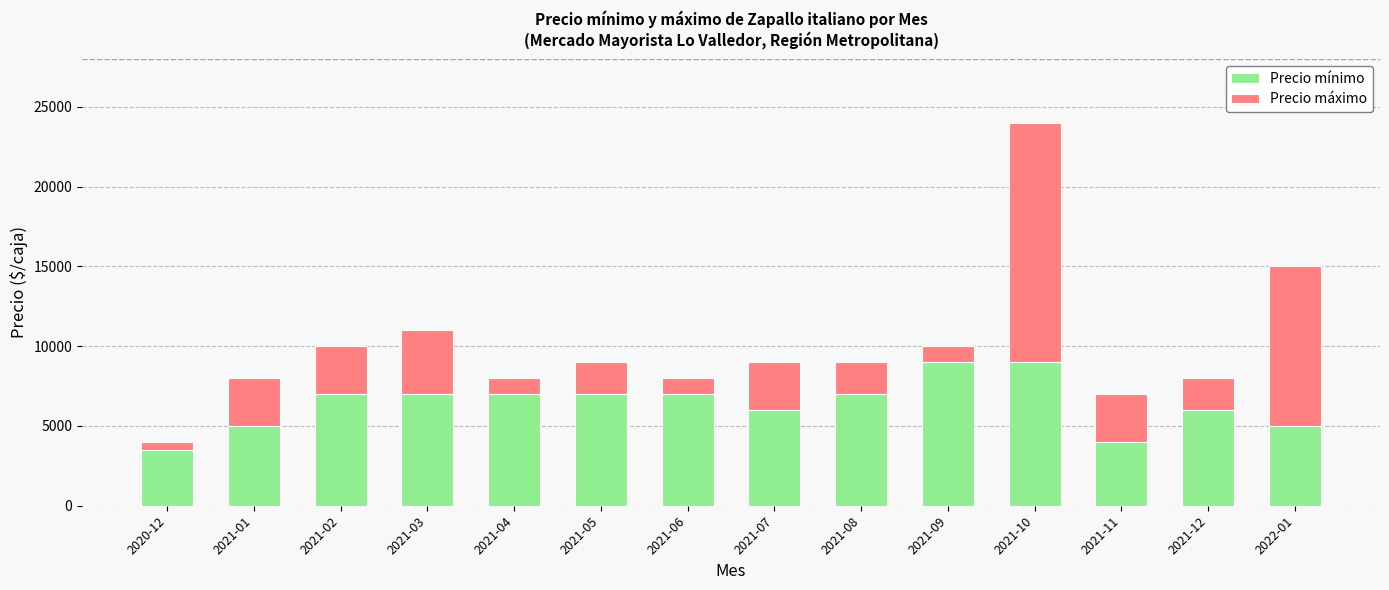

Reading left to right, what are the values for Precio mínimo?

3500	5000	7000	7000	7000	7000	7000	6000	7000	9000	9000	4000	6000	5000